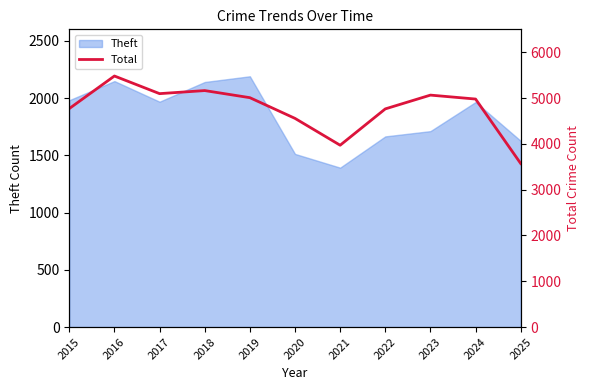

What is the difference between the second highest and minimum values?

1593